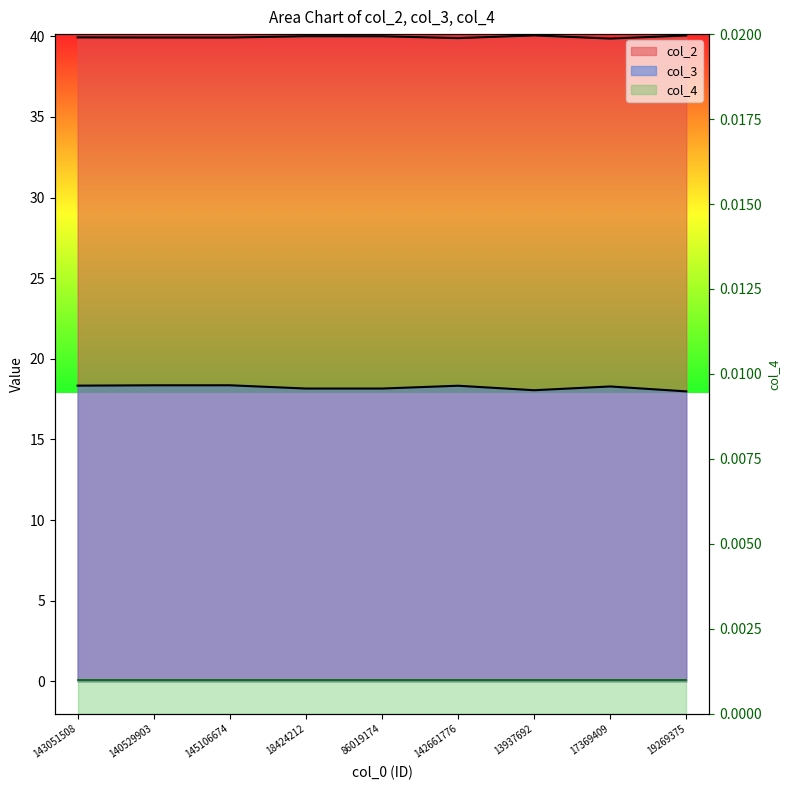

What is the sum of all col_2 values?

359.7